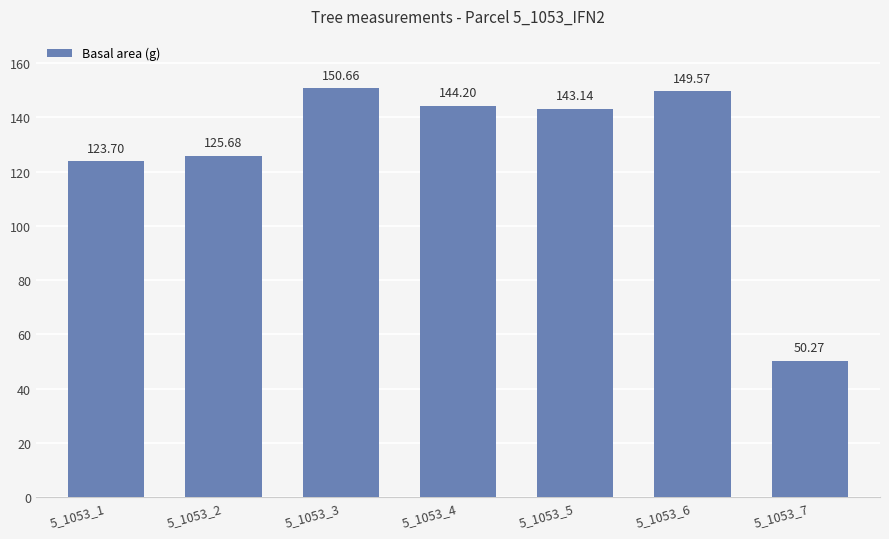

Where does the data first go above 143?

5_1053_3